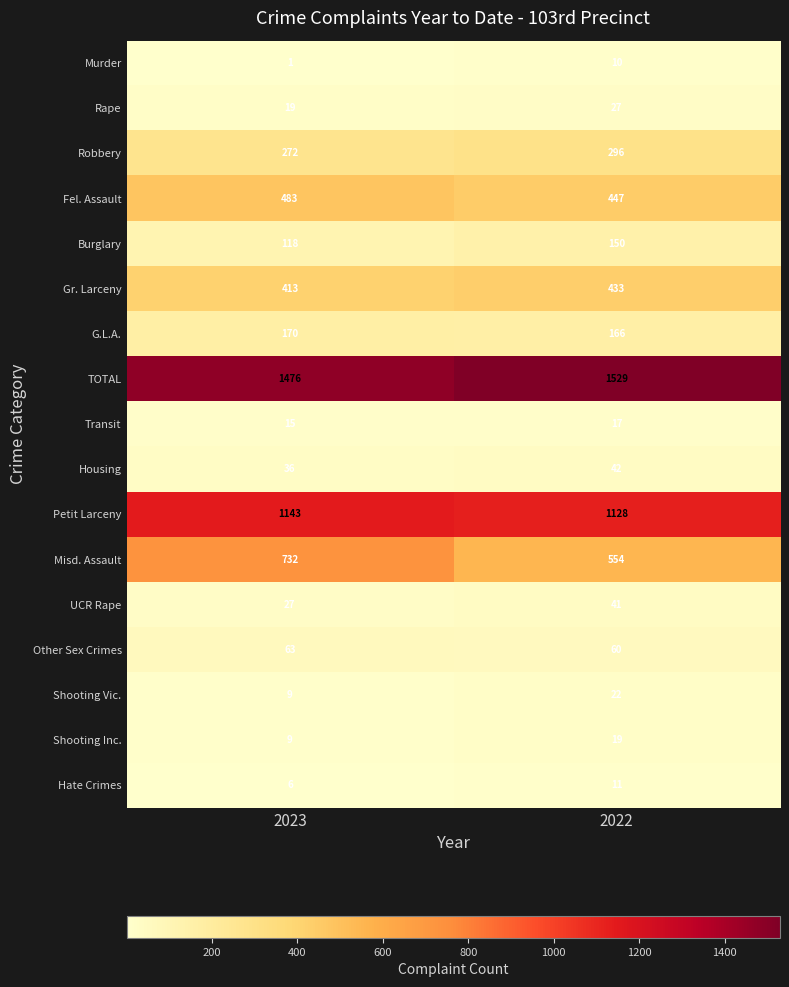

Is it true that Fel. Assault equals 483 at 2023?

True